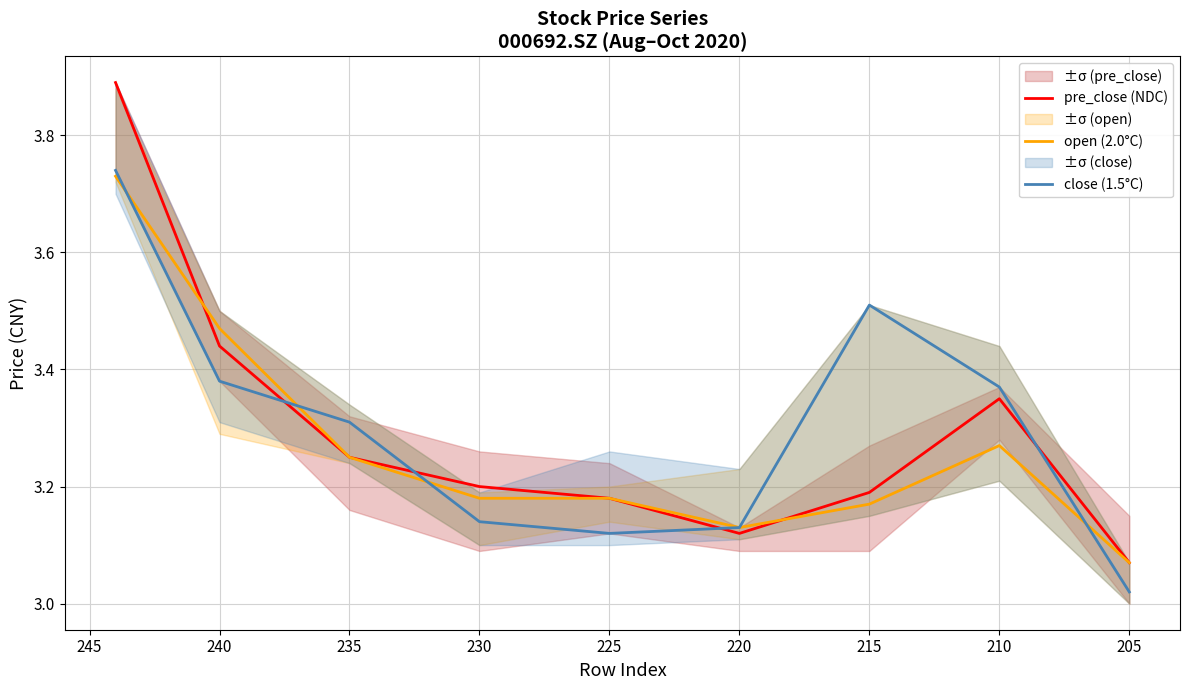

What is the difference between the highest and lowest values at 240?

0.1